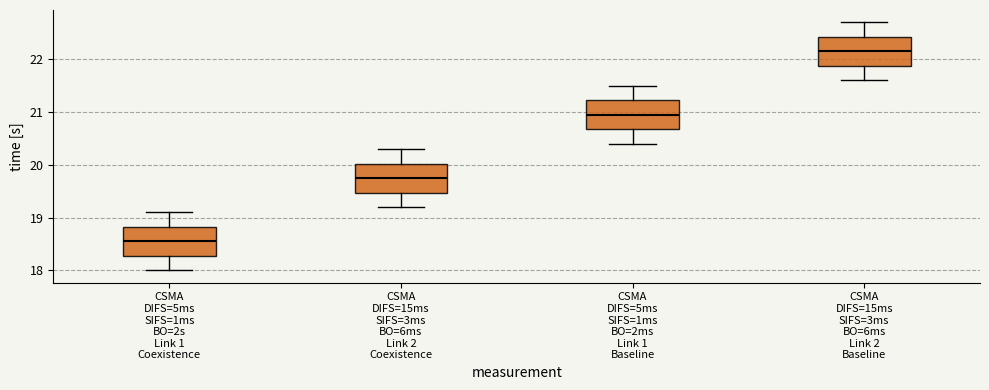

Reading left to right, read every box against the y-axis: the position of its median line, the range the box covers, and the ends of its whiskers. The values are not printed on the chart, so give them approximately, as read against the axis.

CSMA DIFS=5ms SIFS=1ms BO=2s Link 1 Coexistence: median 18.6, box 18.3 to 18.8, whiskers 18.0 to 19.1
CSMA DIFS=15ms SIFS=3ms BO=6ms Link 2 Coexistence: median 19.8, box 19.5 to 20.0, whiskers 19.2 to 20.3
CSMA DIFS=5ms SIFS=1ms BO=2ms Link 1 Baseline: median 21.0, box 20.7 to 21.2, whiskers 20.4 to 21.5
CSMA DIFS=15ms SIFS=3ms BO=6ms Link 2 Baseline: median 22.2, box 21.9 to 22.4, whiskers 21.6 to 22.7